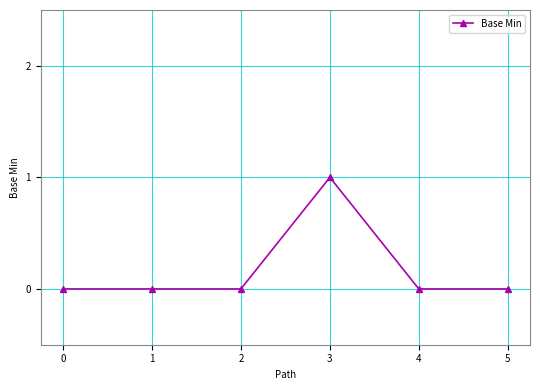

What is the difference between the maximum and minimum values?

1